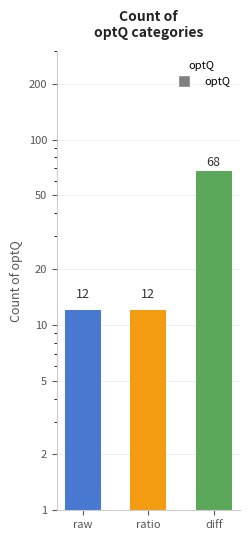

What is the label of the 1st bar from the left?

raw